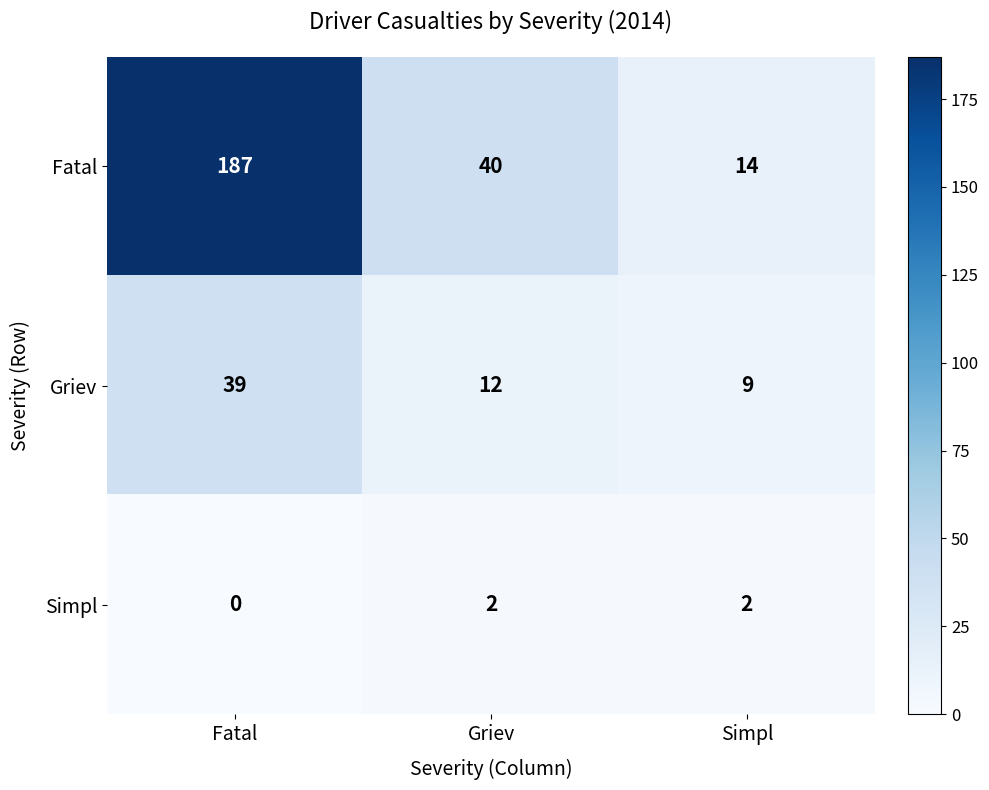

Where is Griev nearest to the value 24?

Griev